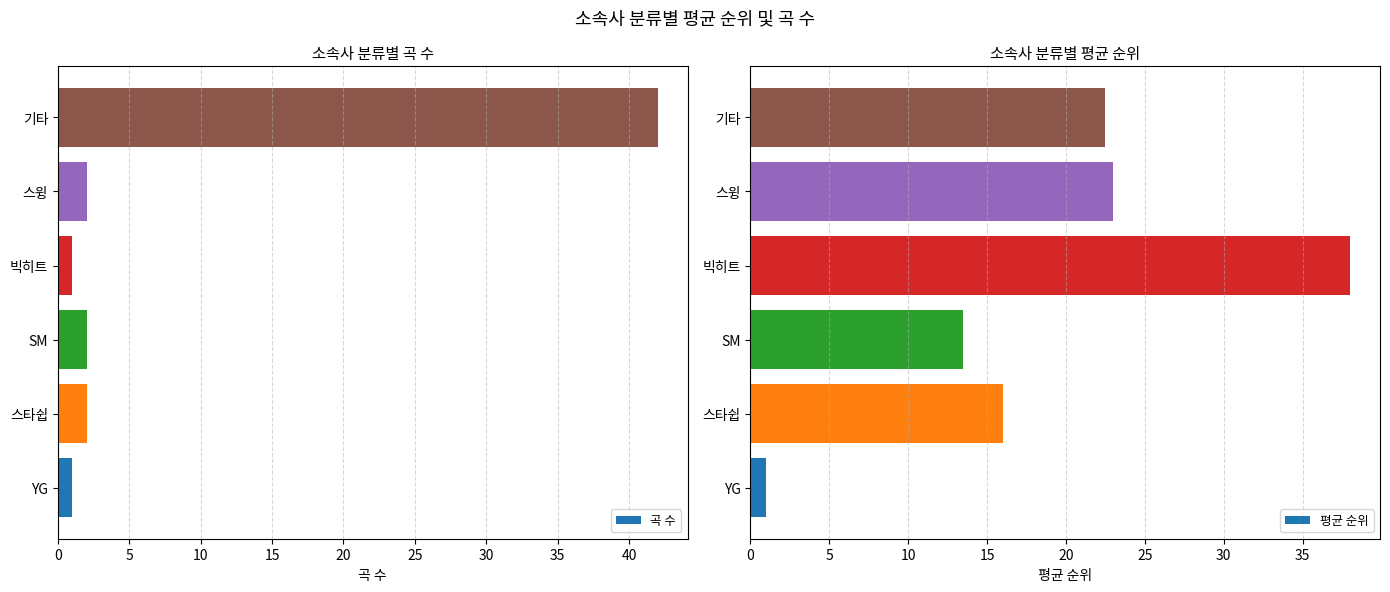

The value of 곡 수 at 스타쉽 is 2. True or false?

True